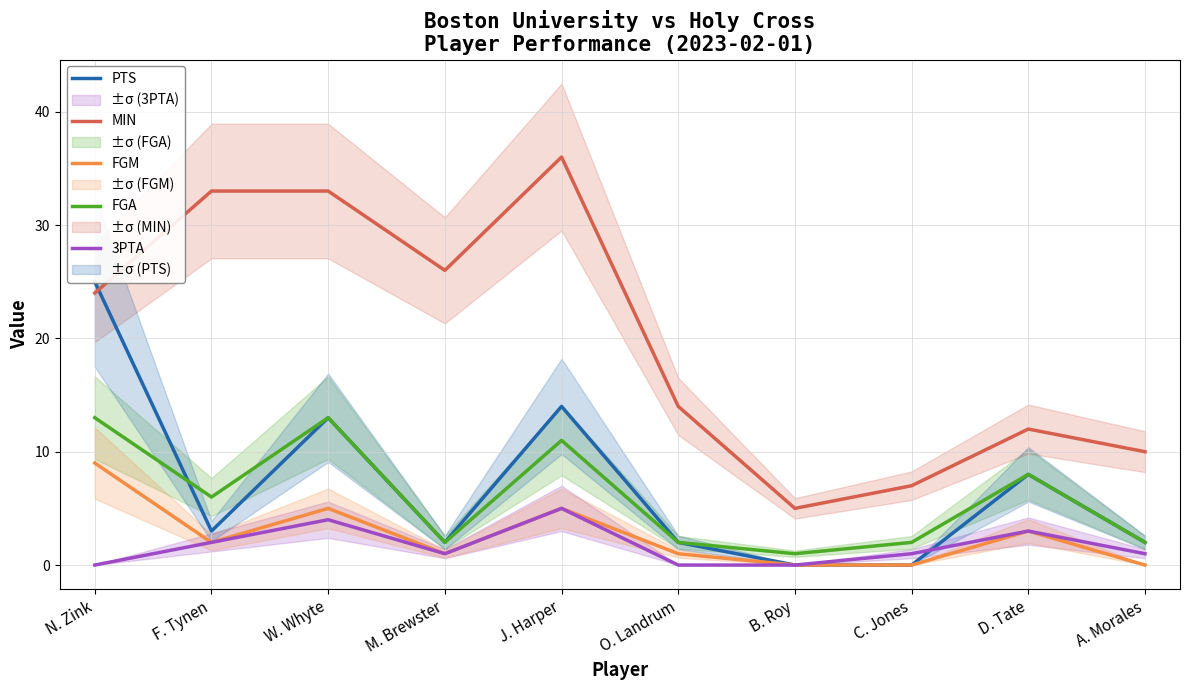

Rank the series at F. Tynen from lowest to highest value.

FGM, 3PTA, PTS, FGA, MIN